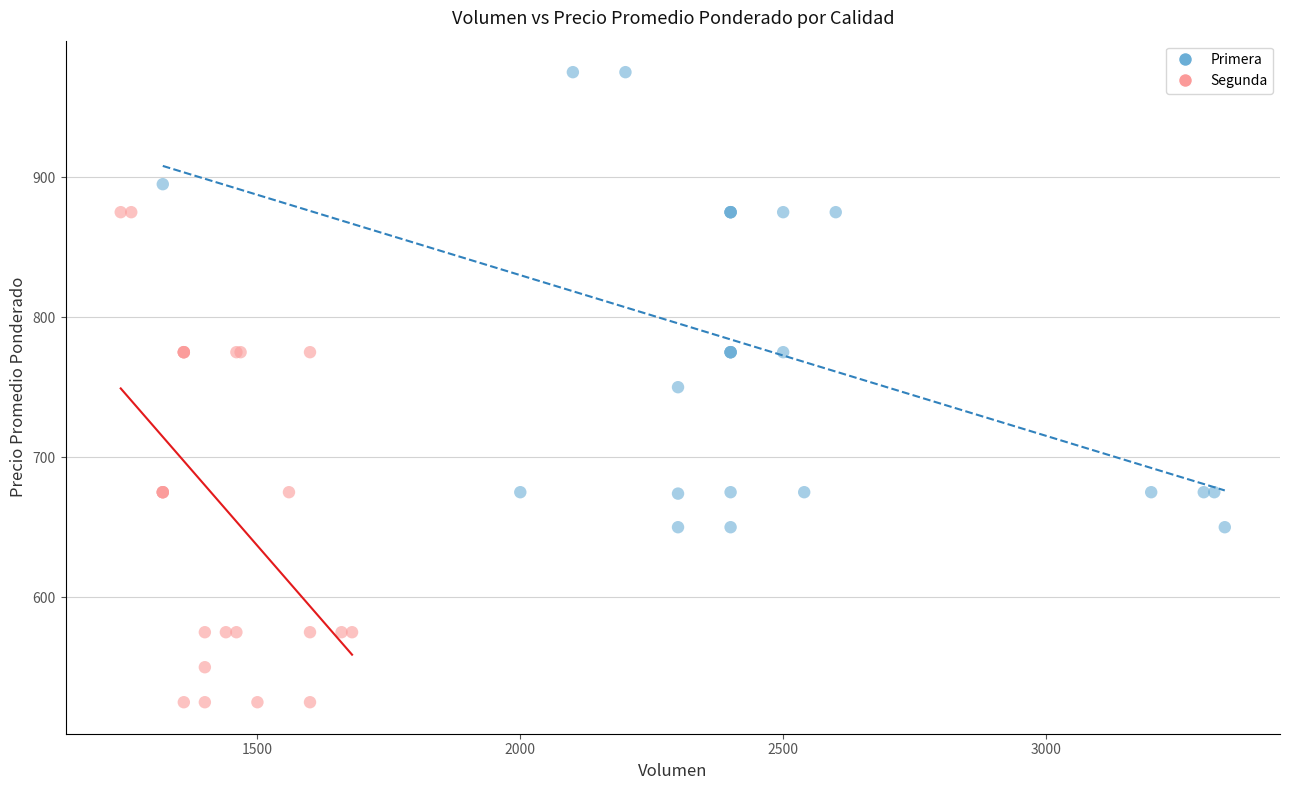

Which series contains the lowest Y value?

Segunda